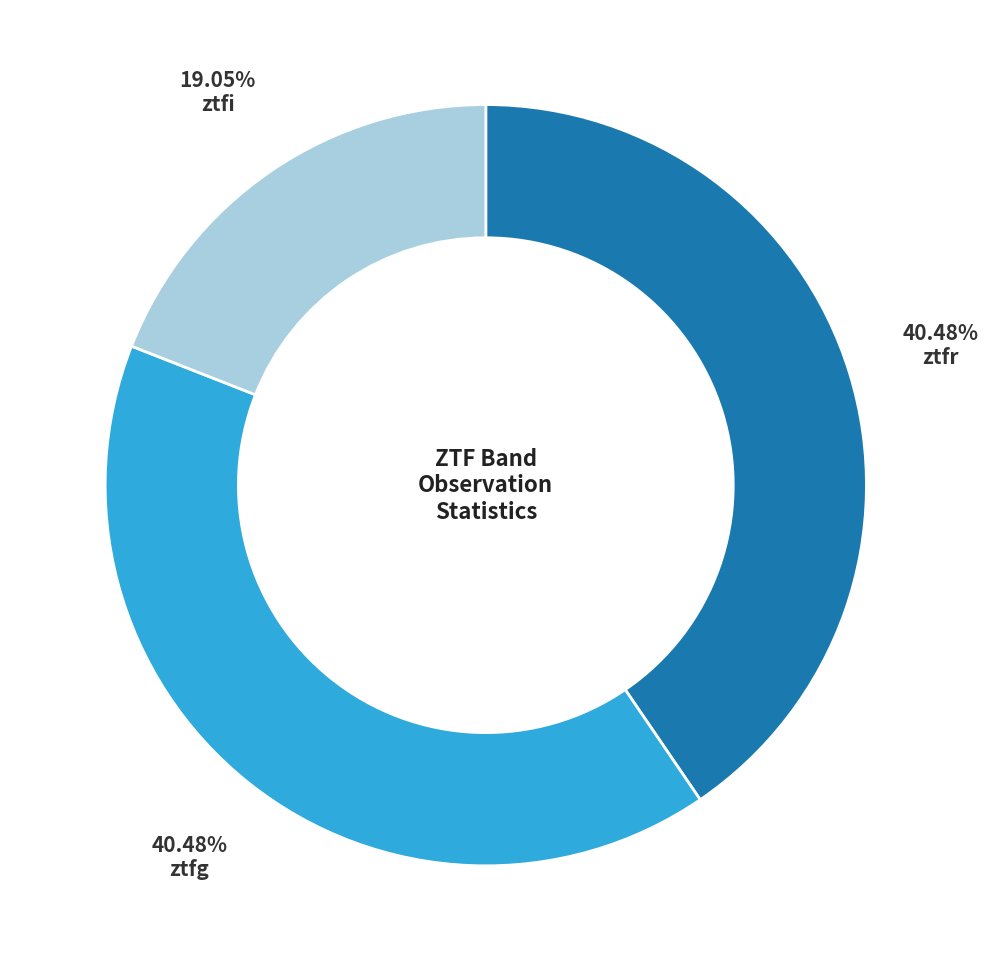

Is there a majority slice in this chart?

No